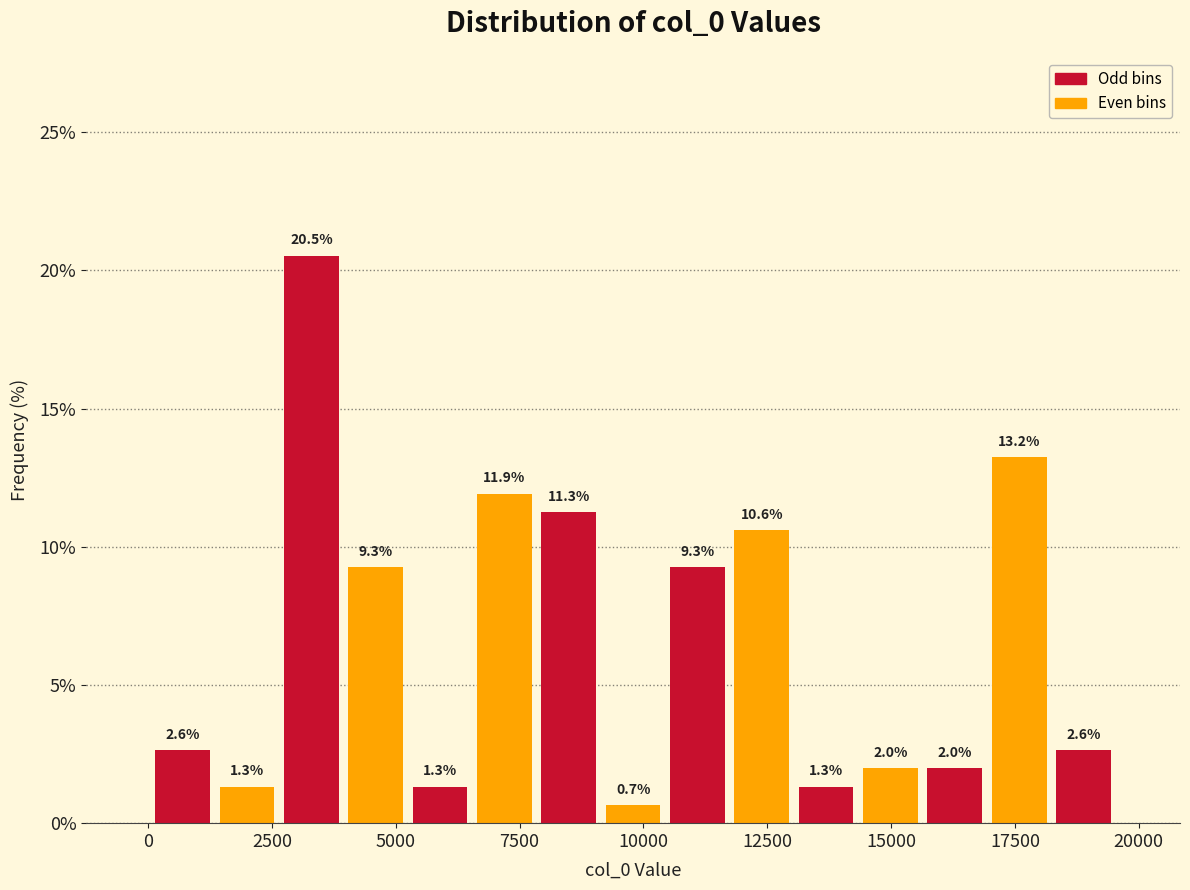

Read against the x-axis, roughly where is the centre of the tallest bar?

3500